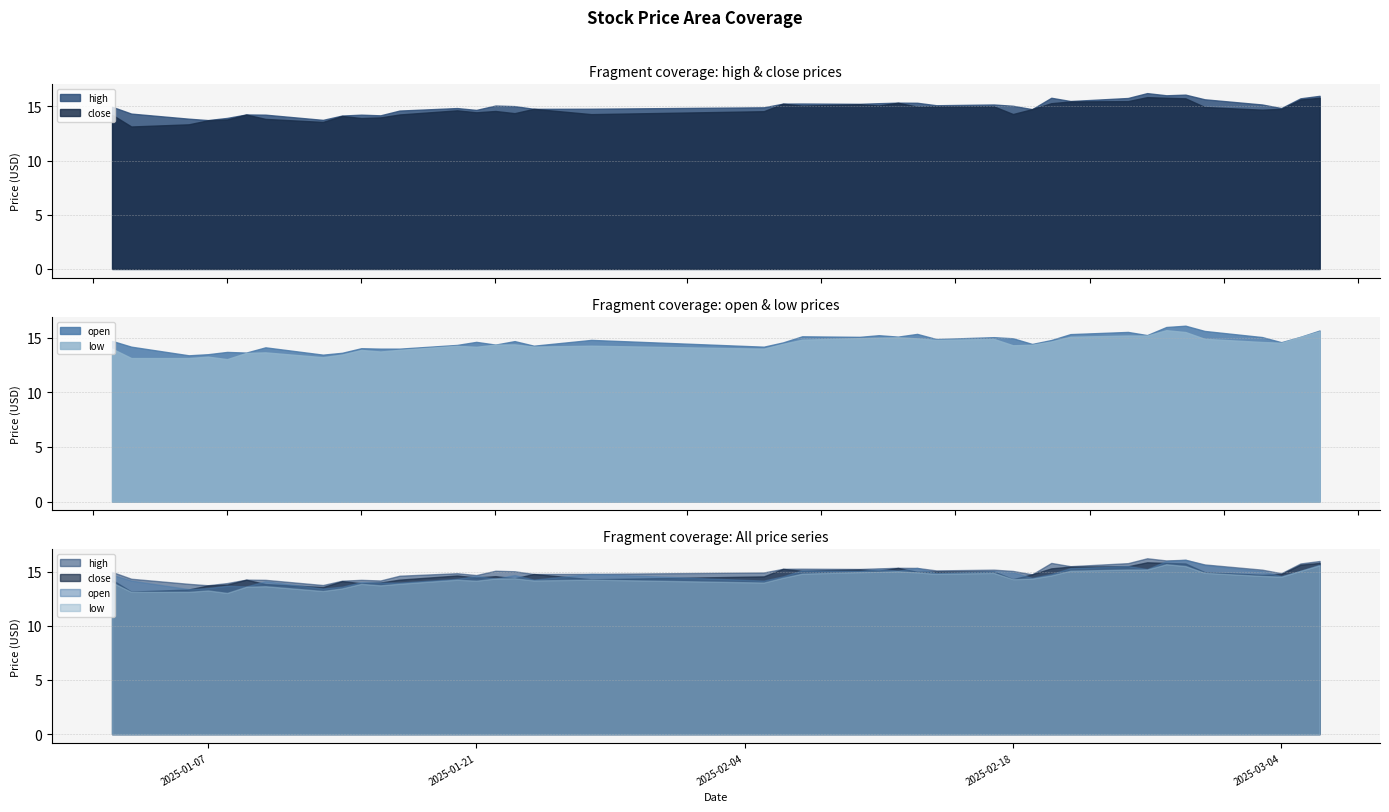

What value does the low series have at 37?

14.5